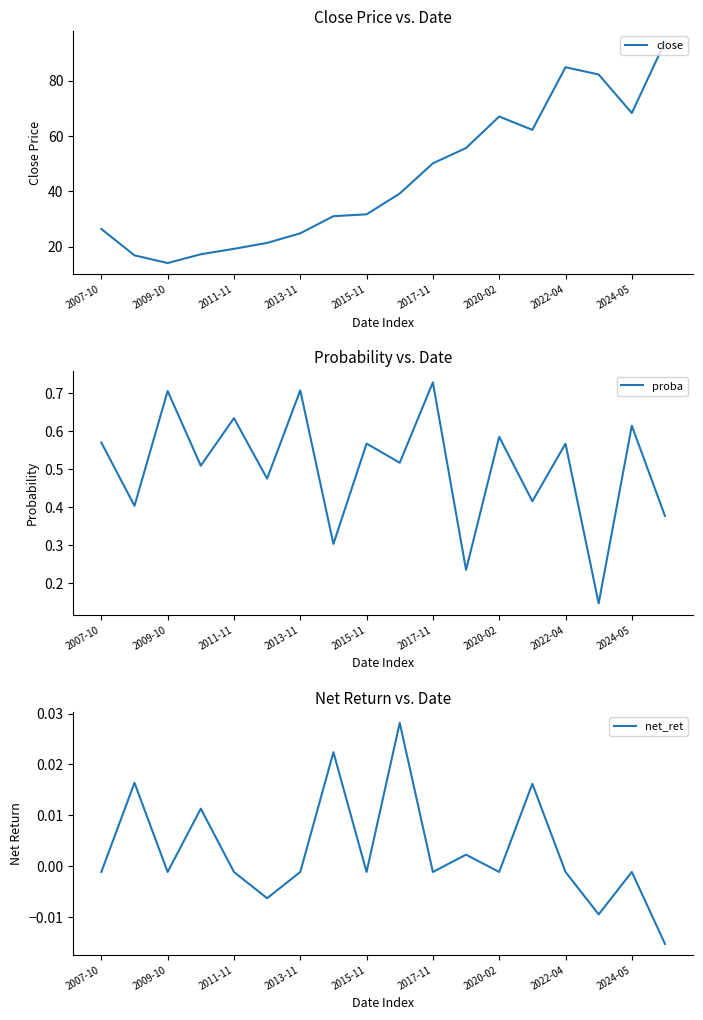

At which label does close reach its minimum?

2009-10